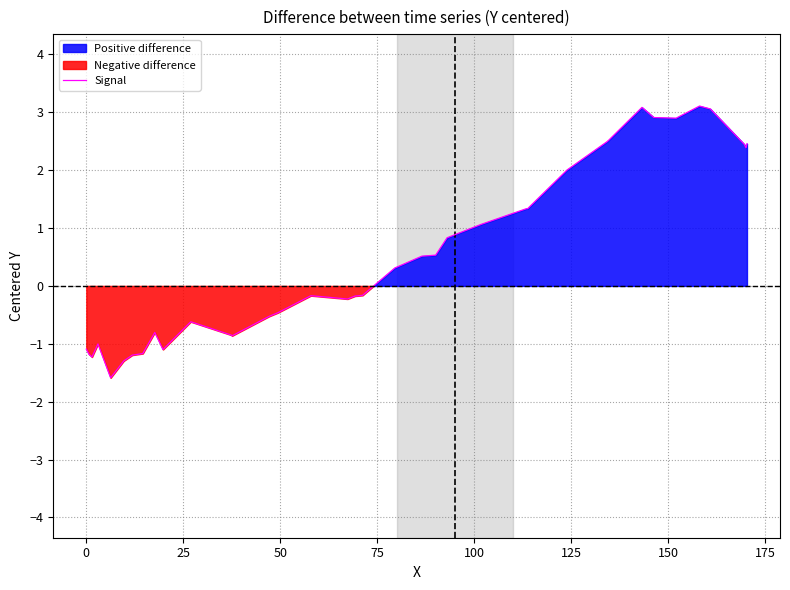

What is the highest value of the Signal series?

3.1